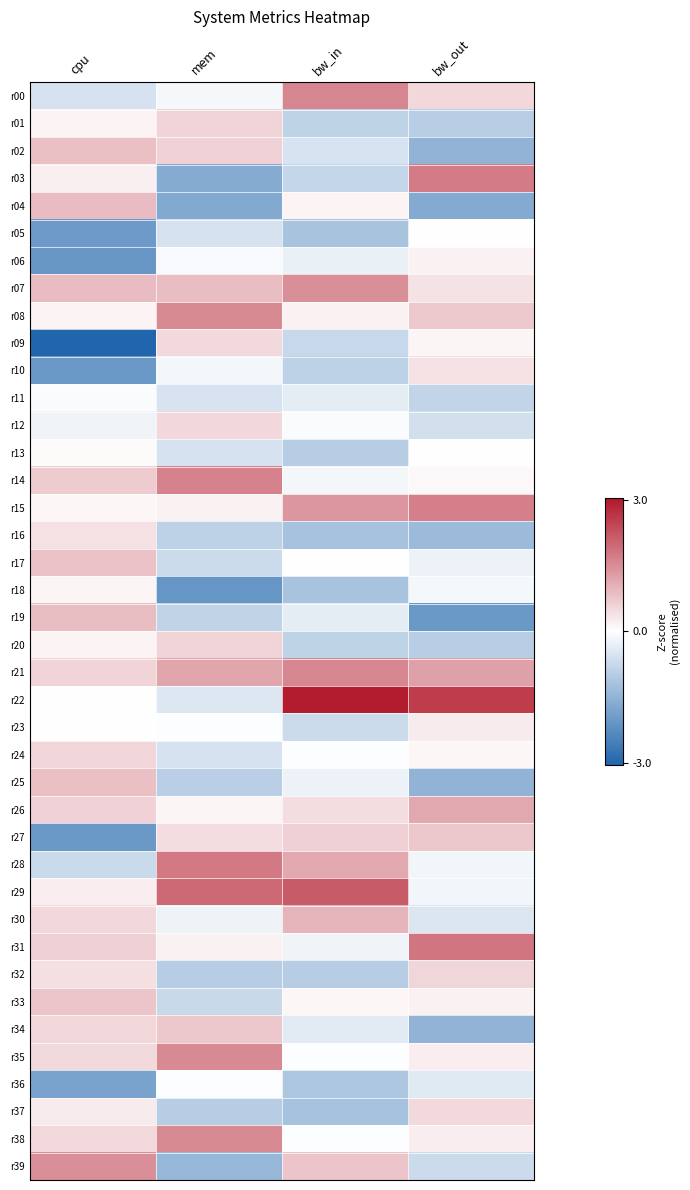

Rank the series at bw_out from highest to lowest value.

r22, r31, r03, r15, r21, r26, r27, r08, r32, r00, r37, r10, r07, r23, r35, r38, r06, r33, r09, r24, r14, r05, r13, r18, r29, r28, r17, r36, r30, r12, r39, r11, r01, r20, r16, r25, r34, r02, r04, r19